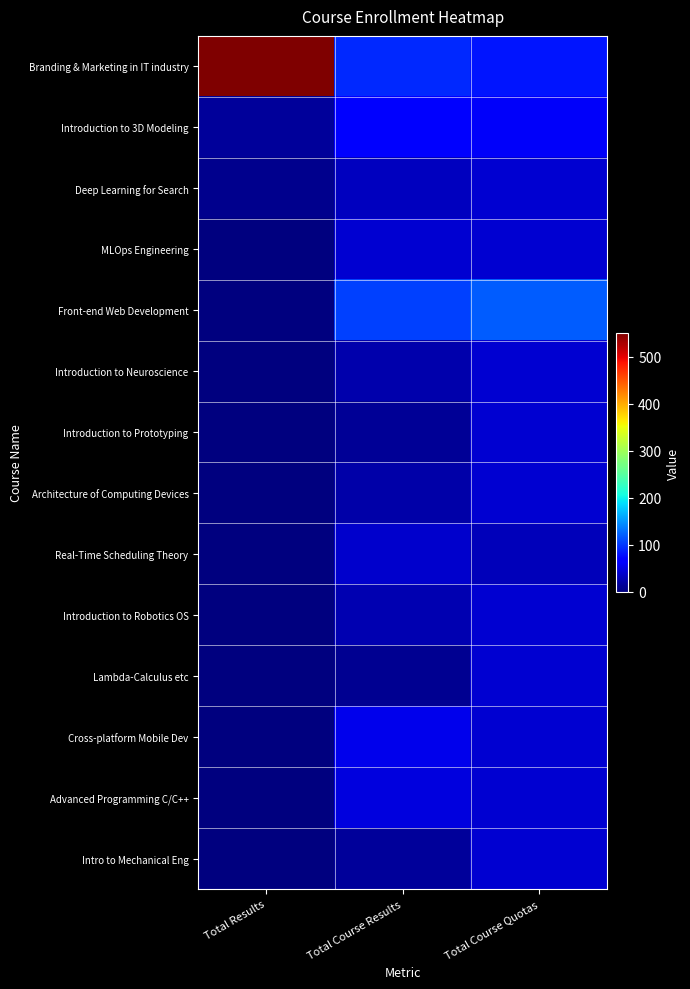

At which category does the chart reach its peak across all series?

Total Results